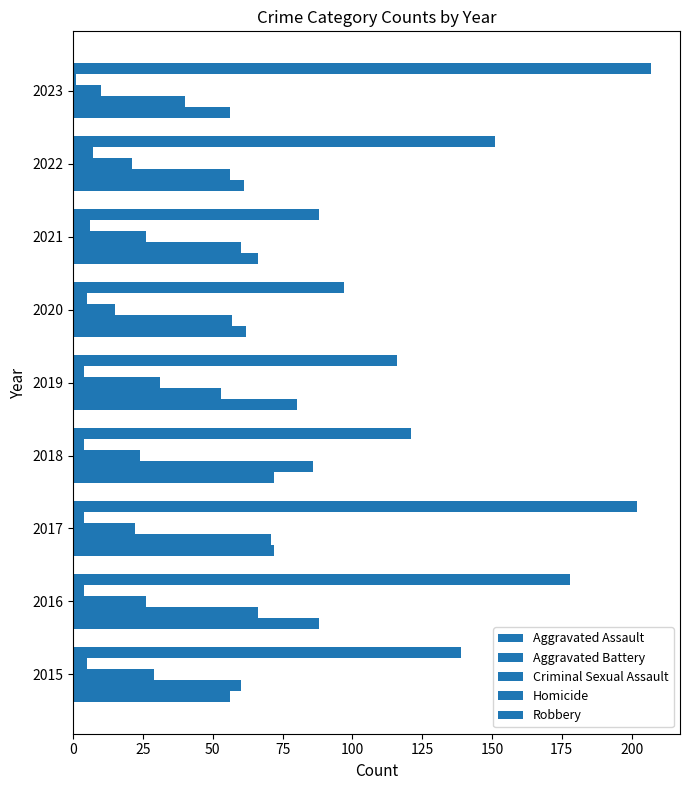

What is the minimum value for Robbery?

88